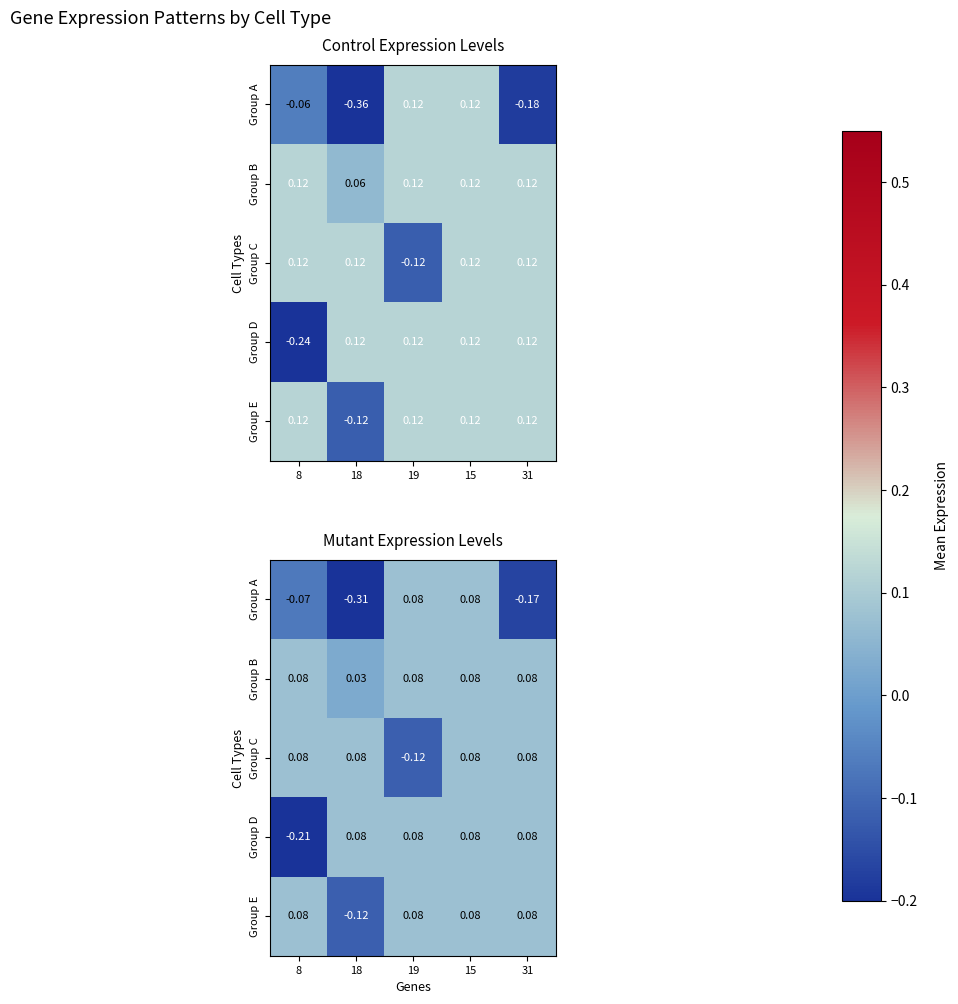

Which series has the largest total across all categories?

Group B